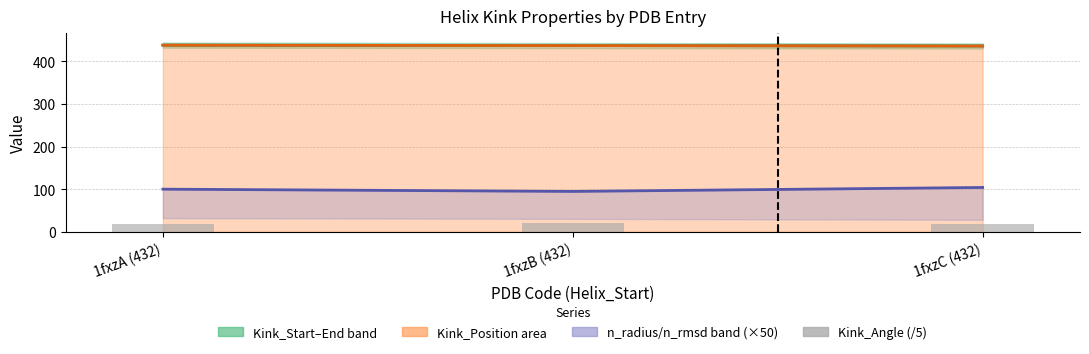

Between 1fxzA (432) and 1fxzB (432), which series saw the biggest shift?

n_radius (×50)